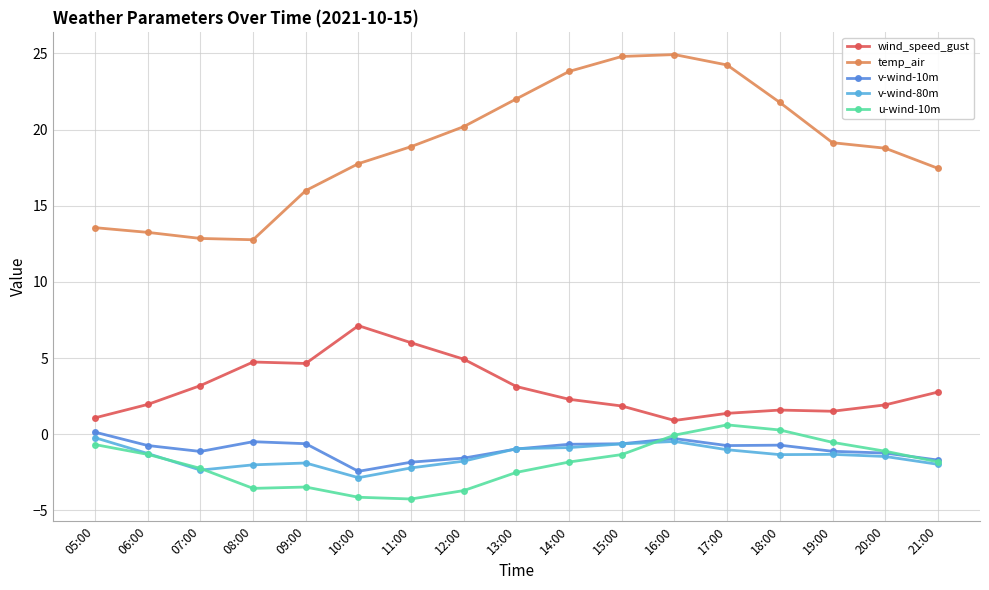

Which series has the widest spread of values?

temp_air